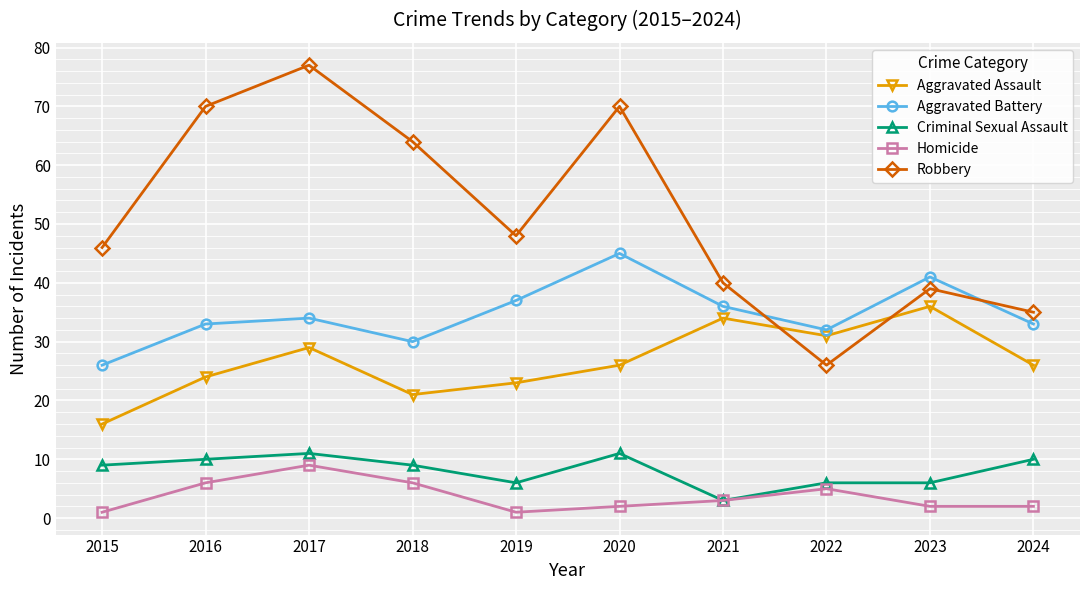

What is the value of the Homicide point at the 6th from the left?

2